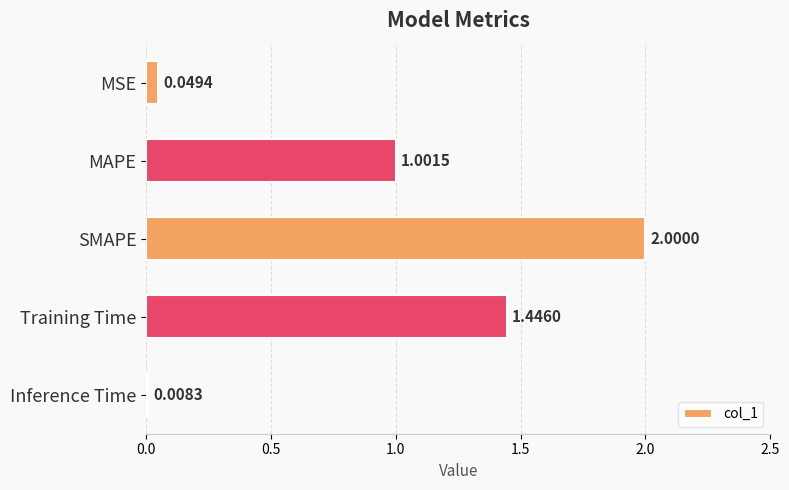

What is the label of the 1st bar from the top?

MSE